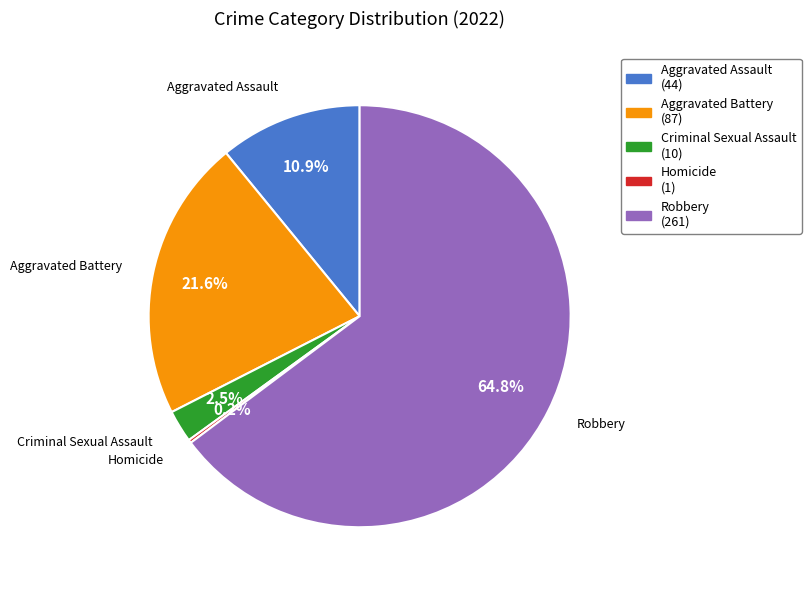

To the nearest percent, what is the difference between the largest and smallest slice percentages?

65%